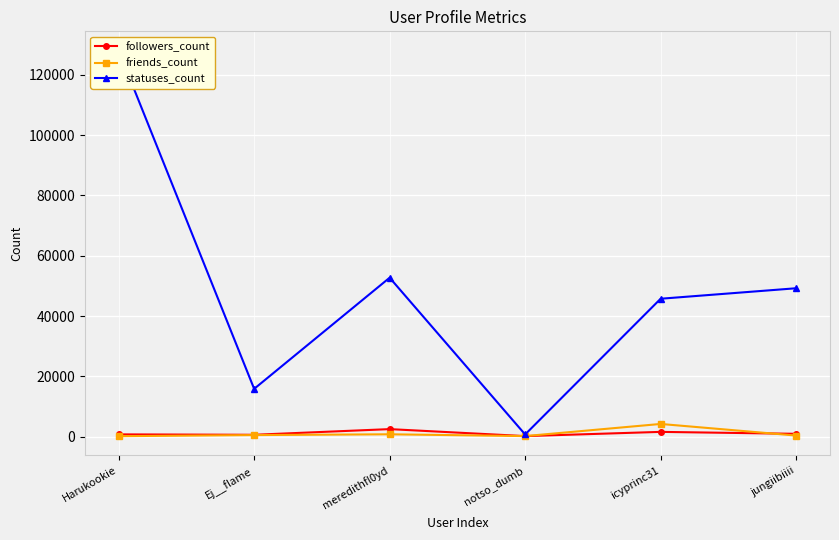

How many lines are shown in the chart?

3